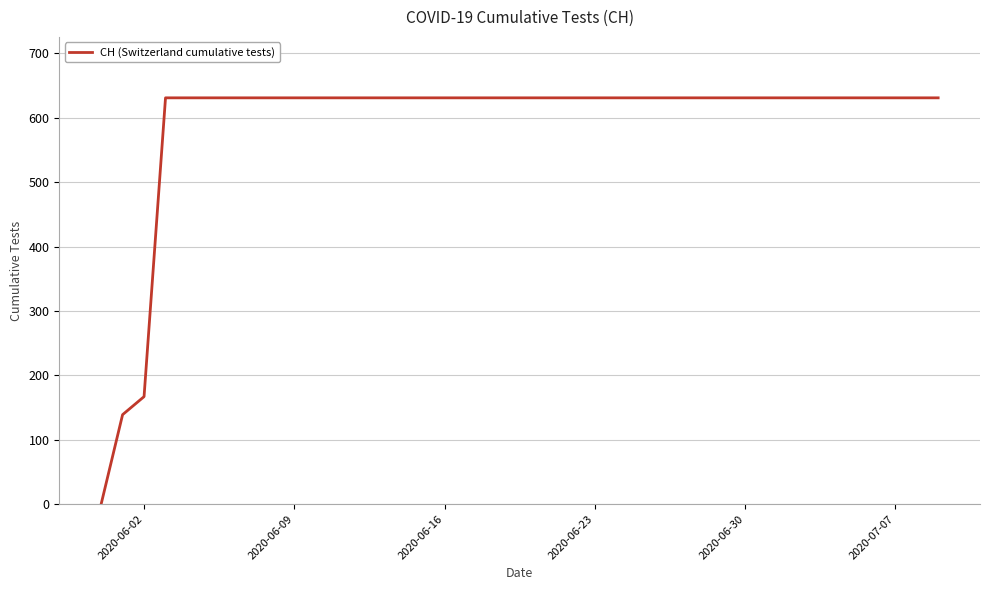

What is the difference between the second highest and minimum values?

631